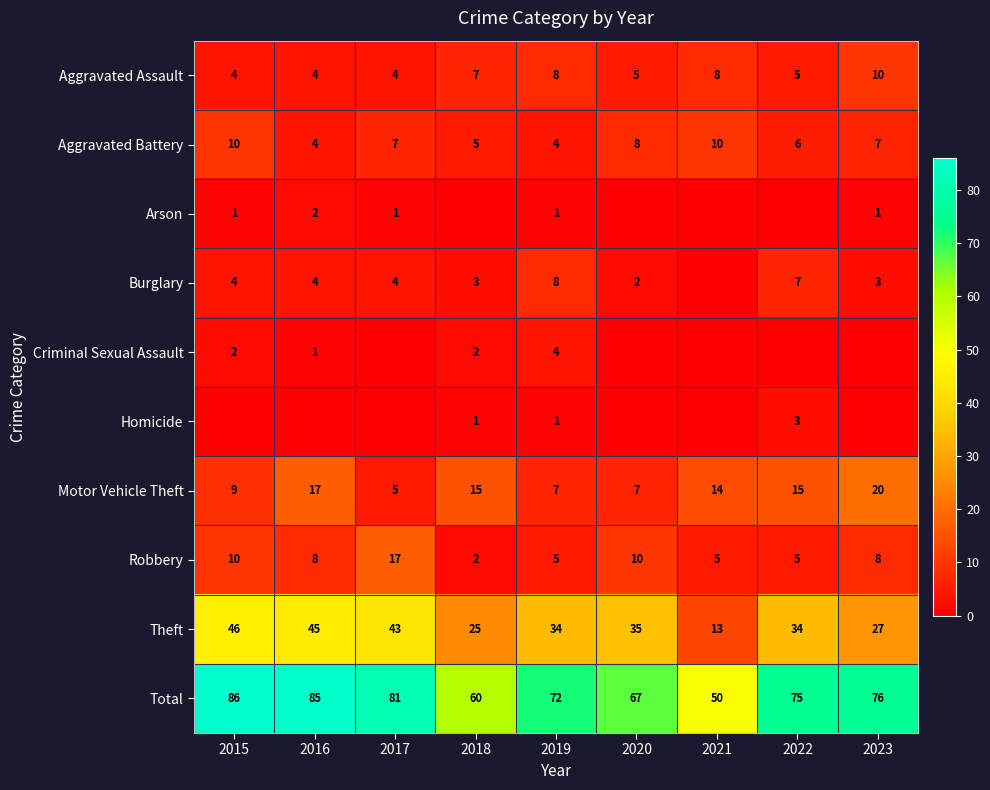

What is the difference between the second highest and minimum values in the Theft series?

32